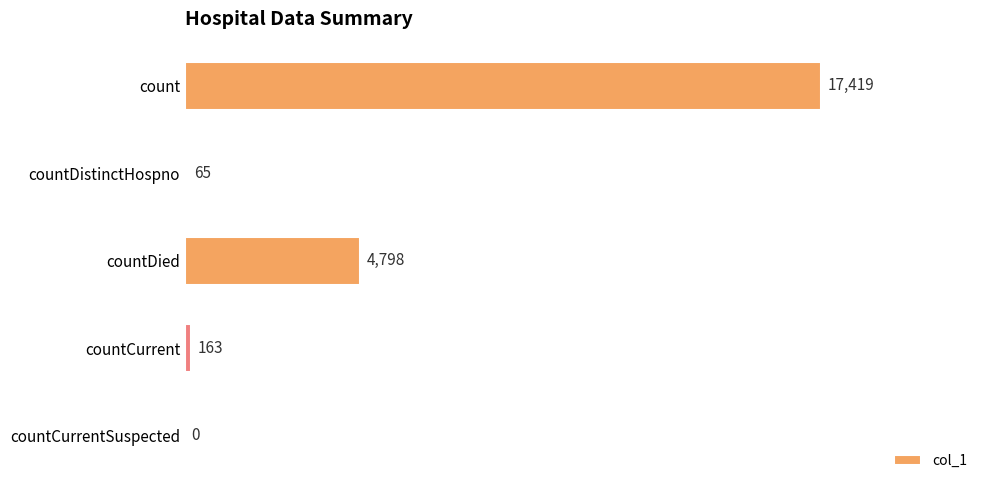

What is the change in value from count to countDistinctHospno?

-17354